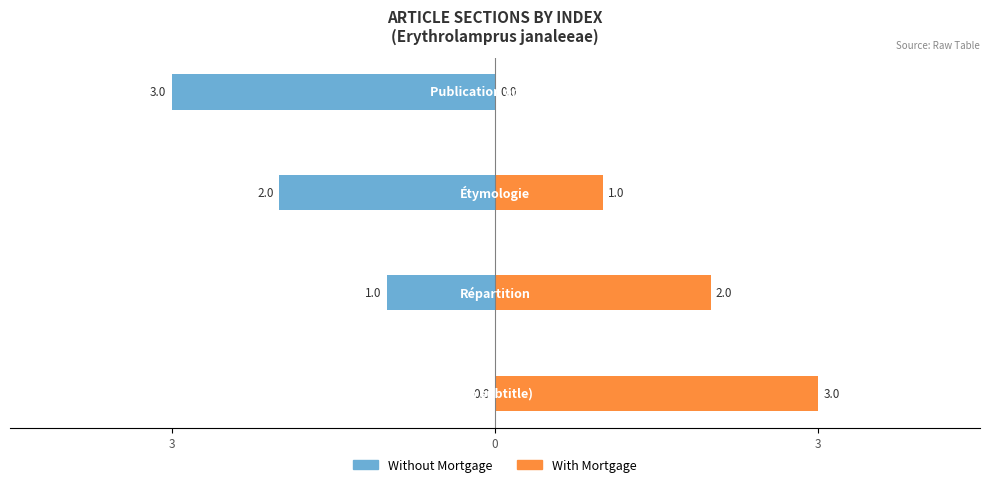

What are all the series names shown in the legend?

Without Mortgage, With Mortgage